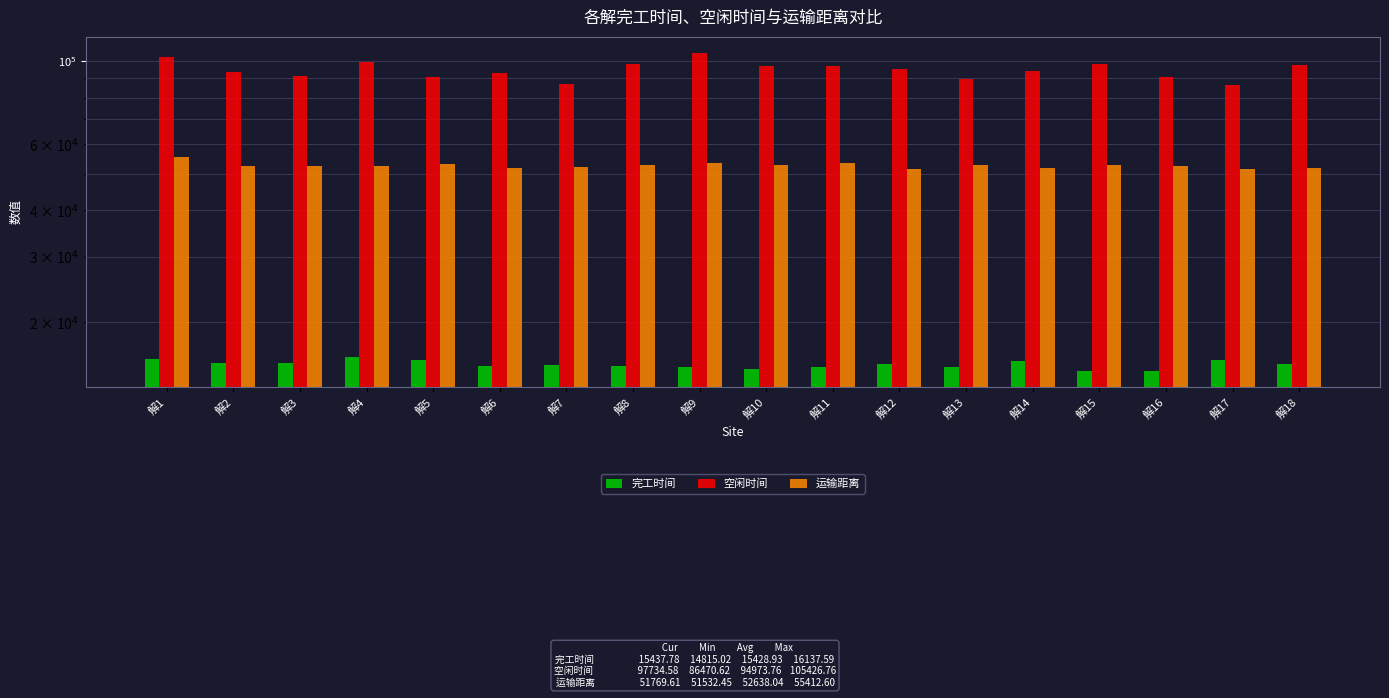

Rank the series by their maximum value, from lowest to highest.

完工时间, 运输距离, 空闲时间